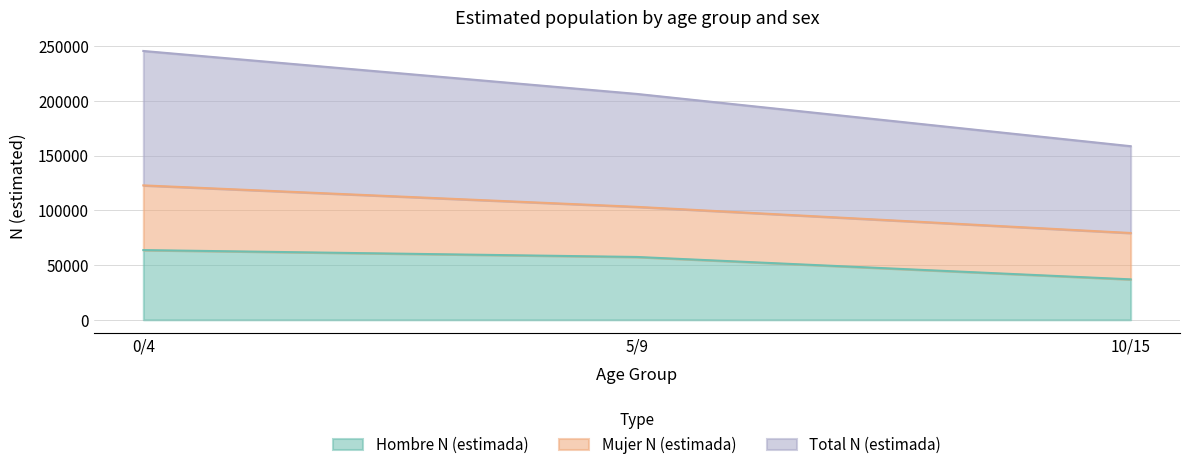

Does the chart have visible grid lines?

Yes